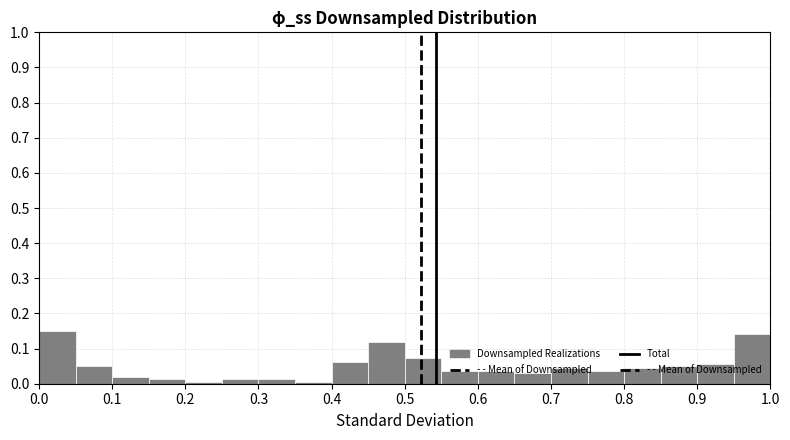

Reading left to right, list every bar in this chart as the range it spans on the x-axis followed by its height. The values are not printed on the chart, so give them approximately, as read against the axis.

0.00 to 0.05: 0.15
0.05 to 0.10: 0.05
0.10 to 0.15: 0.02
0.15 to 0.20: 0.01
0.20 to 0.25: under 0.01
0.25 to 0.30: 0.01
0.30 to 0.35: 0.01
0.35 to 0.40: under 0.01
0.40 to 0.45: 0.06
0.45 to 0.50: 0.12
0.50 to 0.55: 0.07
0.55 to 0.60: 0.04
0.60 to 0.65: 0.04
0.65 to 0.70: 0.03
0.70 to 0.75: 0.04
0.75 to 0.80: 0.04
0.80 to 0.85: 0.04
0.85 to 0.90: 0.05
0.90 to 0.95: 0.06
0.95 to 1.00: 0.14